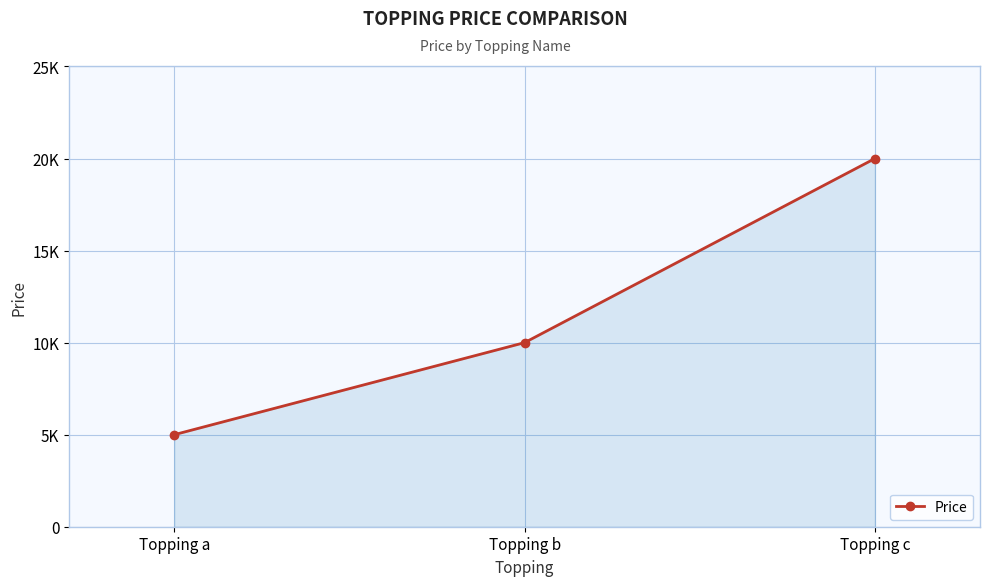

What is the value of the 1st point from the left?

5000